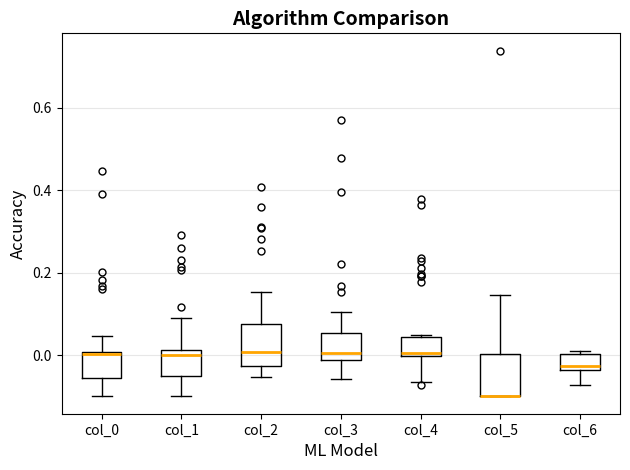

Reading left to right, read every box against the y-axis: the position of its median line, the range the box covers, and the ends of its whiskers. The values are not printed on the chart, so give them approximately, as read against the axis.

col_0: median 0.00, box -0.06 to 0.00, whiskers -0.10 to 0.04
col_1: median 0.00, box -0.04 to 0.02, whiskers -0.10 to 0.10
col_2: median 0.00, box -0.02 to 0.08, whiskers -0.06 to 0.16
col_3: median 0.00, box -0.02 to 0.06, whiskers -0.06 to 0.10
col_4: median 0.00 (just above the box's lower edge), box 0.00 to 0.04, whiskers -0.06 to 0.04 (just above the box's upper edge)
col_5: median -0.10 (drawn on the box's lower edge), box -0.10 to 0.00, whiskers -0.10 to 0.14
col_6: median -0.02, box -0.04 to 0.00, whiskers -0.08 to 0.00 (just above the box's upper edge)